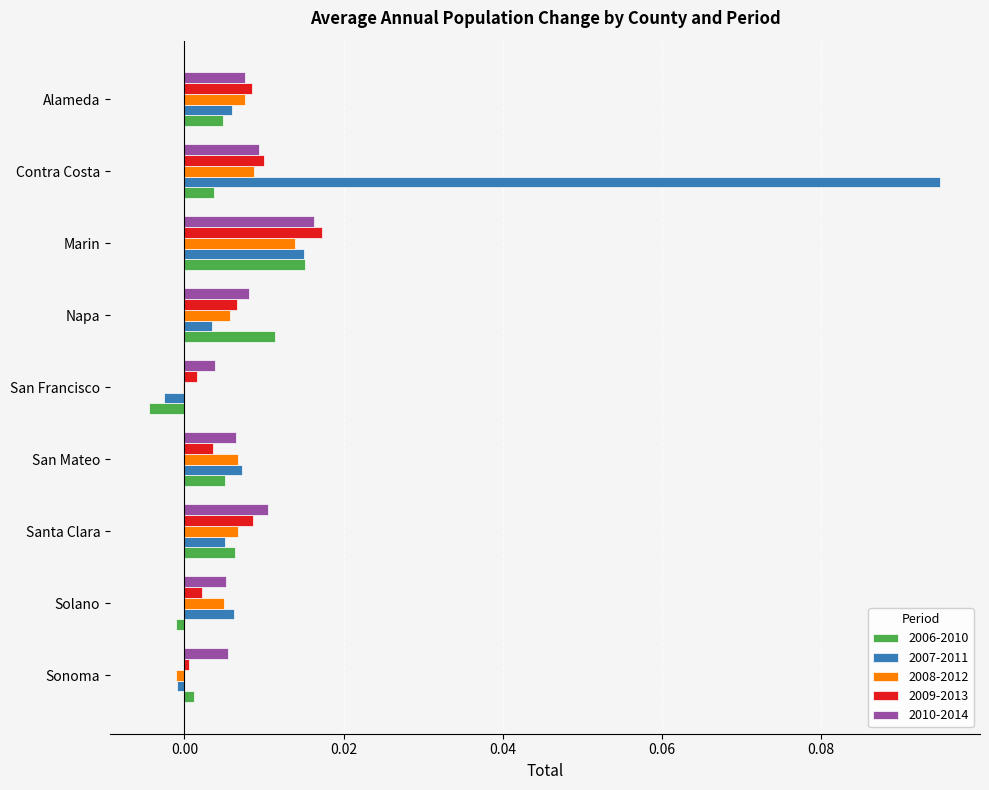

Is it true that 2009-2013 equals 0.0 at Alameda?

True